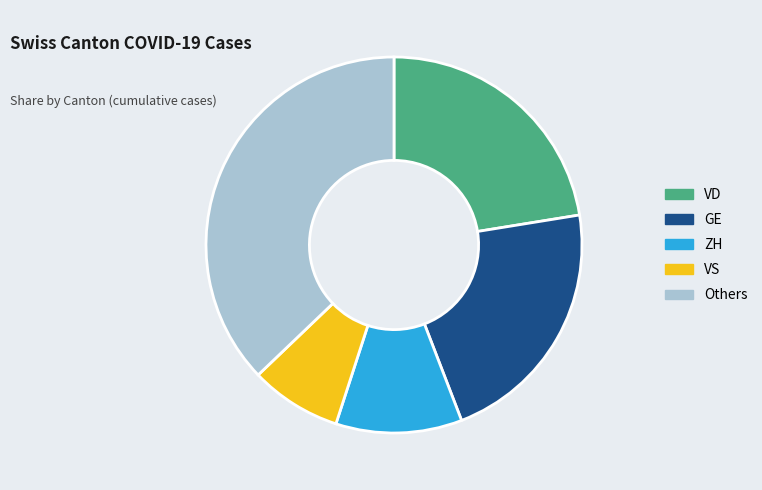

How many slices are in this pie chart?

5